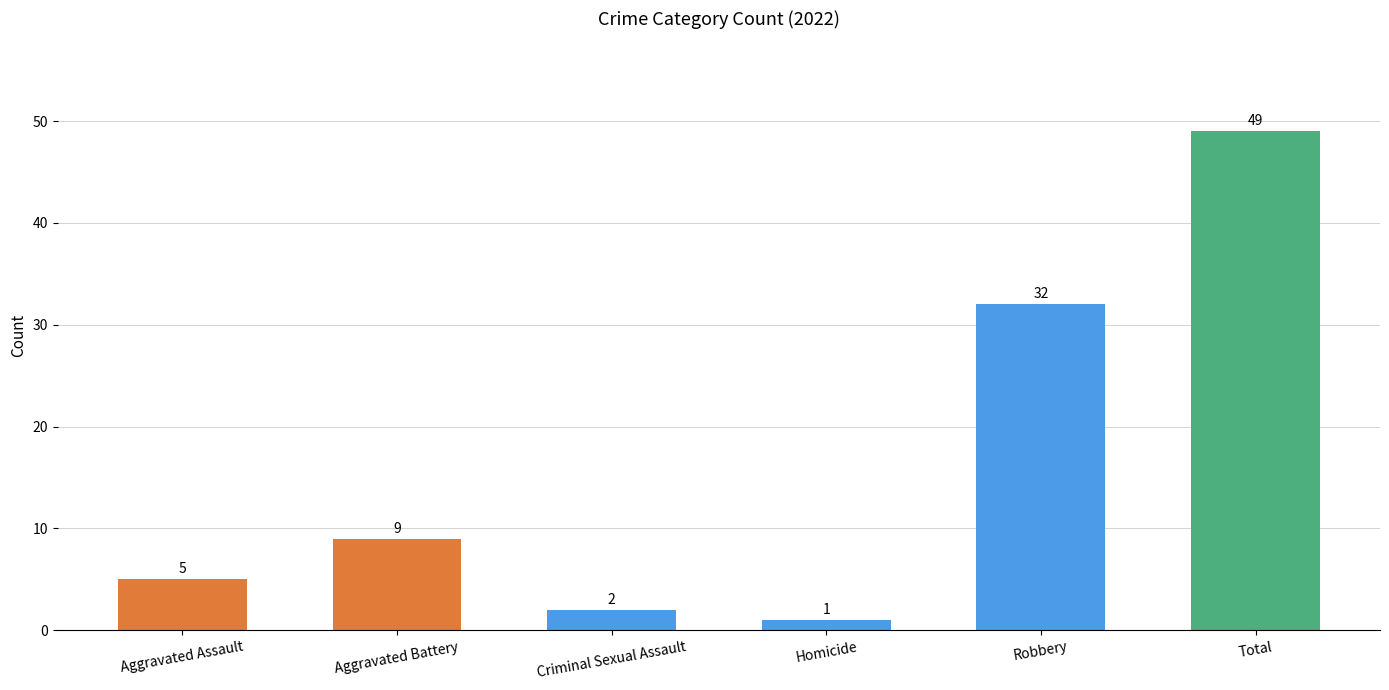

The chart shows a value of 2 at Aggravated Assault. True or false?

False